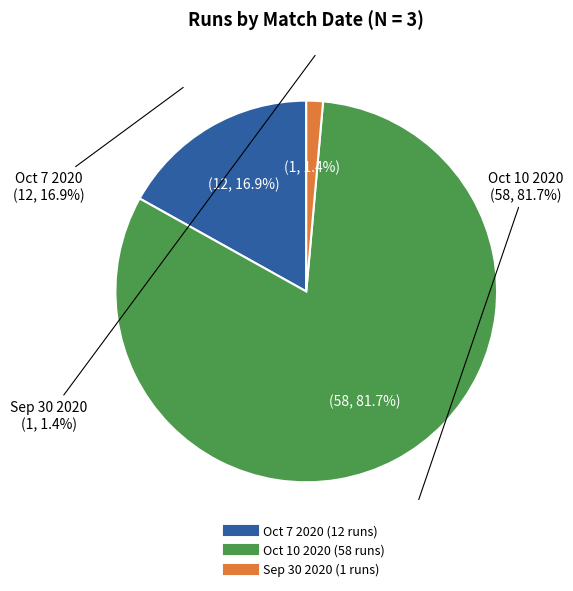

True or false: Sep 30 2020 accounts for 1% of the total.

True